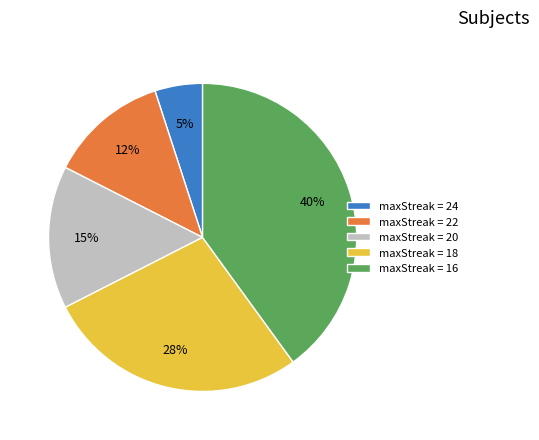

Which slice is the largest?

maxStreak = 16